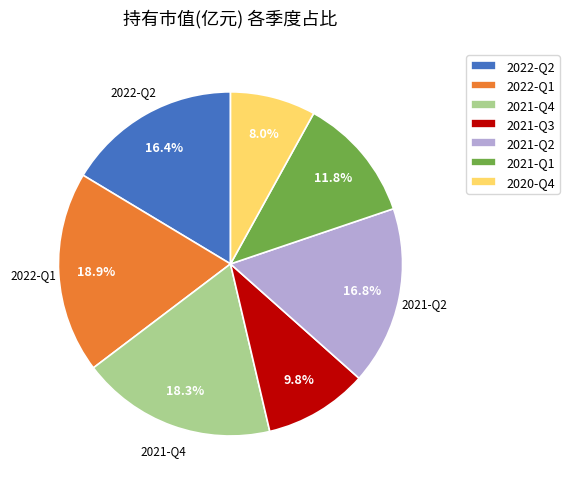

Is it true that 2022-Q1 is 4% of the pie?

False